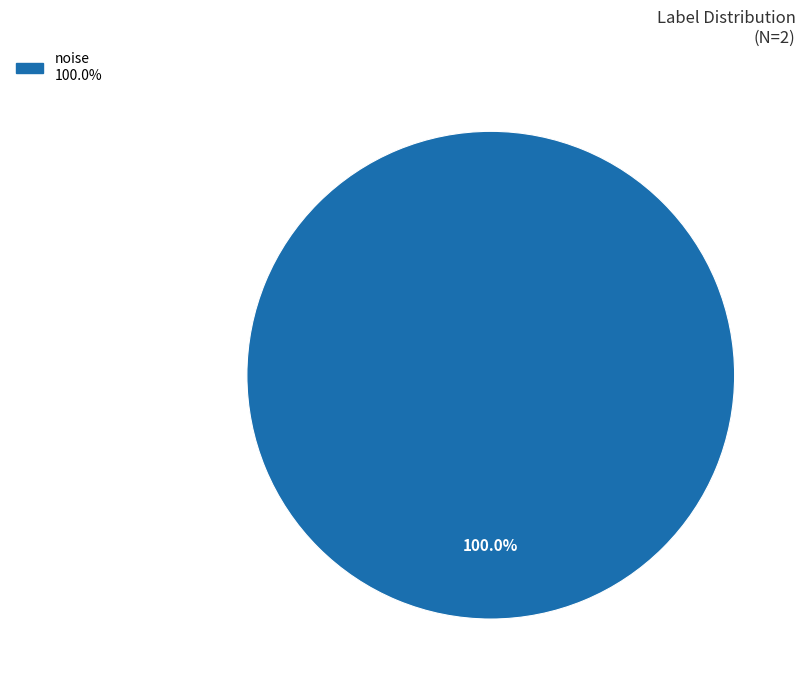

Is there a majority slice in this chart?

Yes